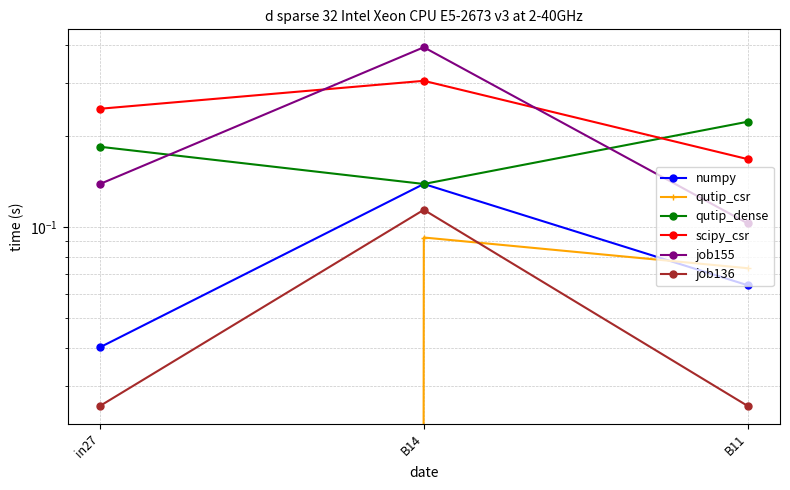

Rank the series at B11 from highest to lowest value.

qutip_dense, scipy_csr, job155, qutip_csr, numpy, job136